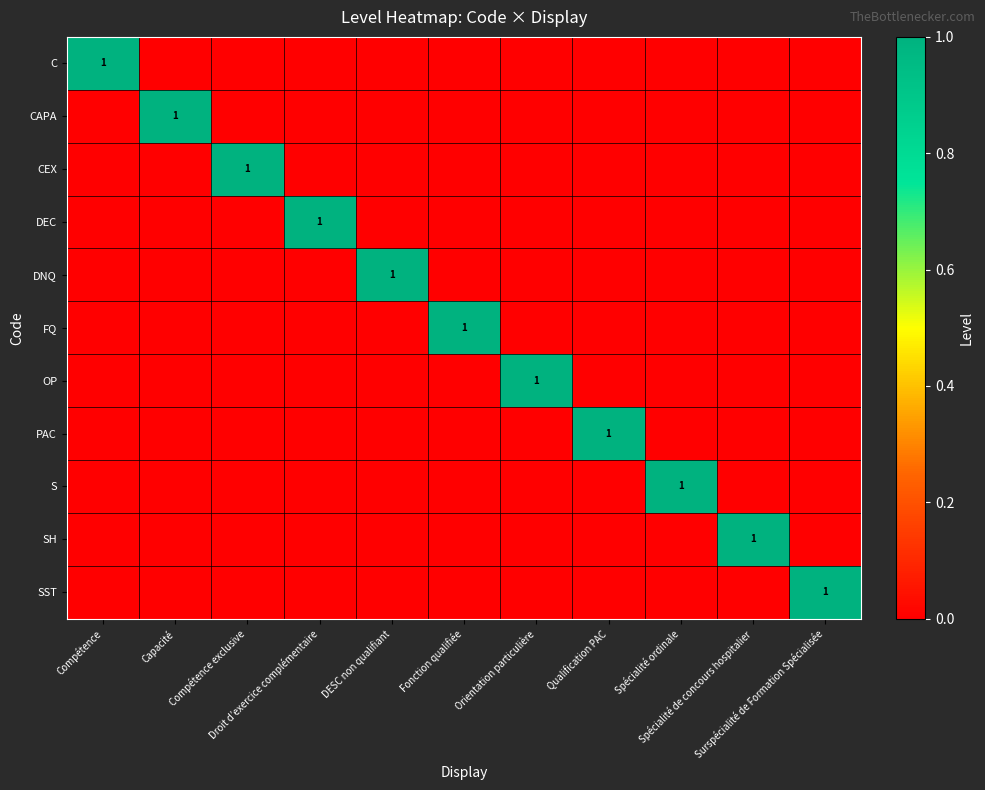

How many distinct data groups are displayed?

11